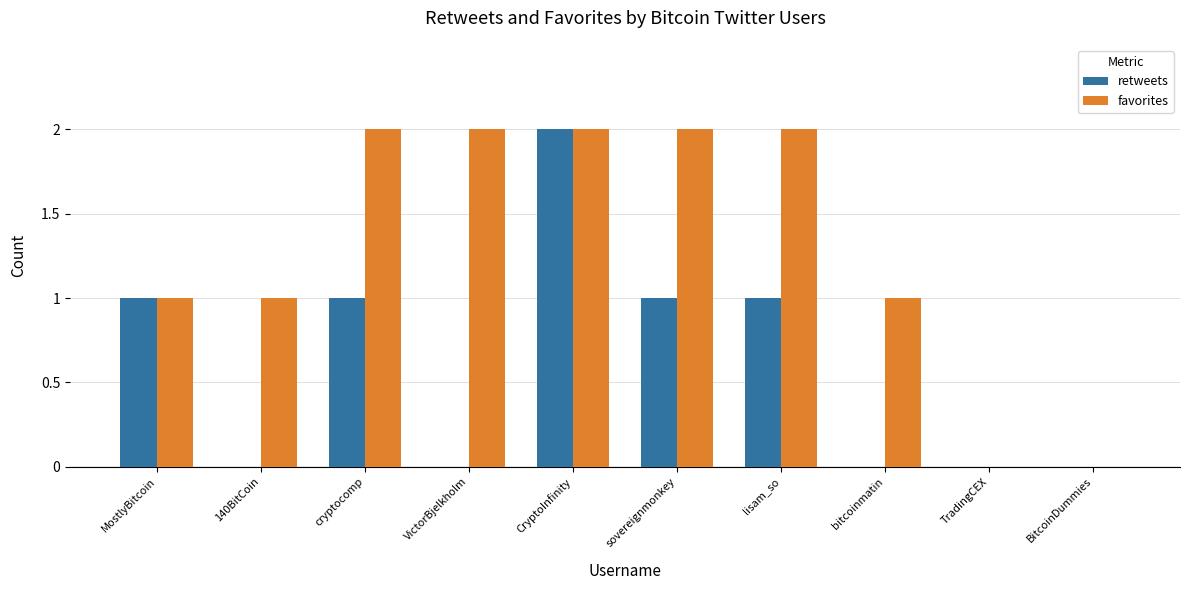

What is the approximate value of favorites at bitcoinmatin?

1